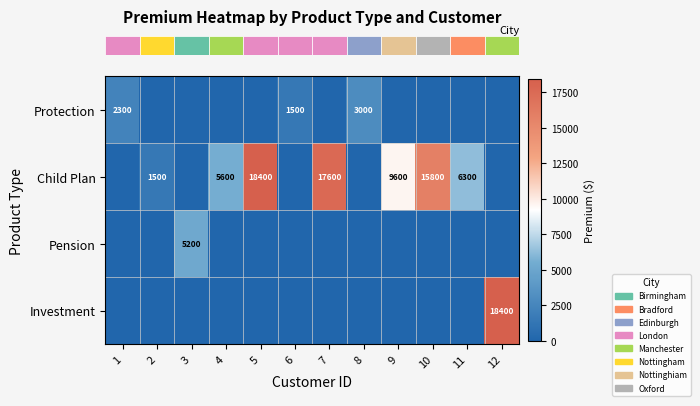

Between 12 and 3, which is larger?

12